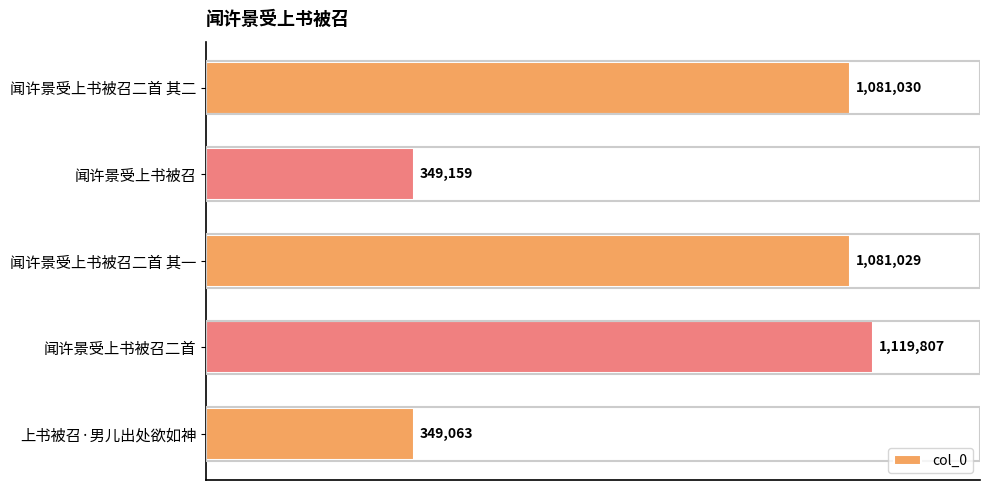

Rank the categories by value from lowest to highest.

上书被召·男儿出处欲如神, 闻许景受上书被召, 闻许景受上书被召二首 其一, 闻许景受上书被召二首 其二, 闻许景受上书被召二首